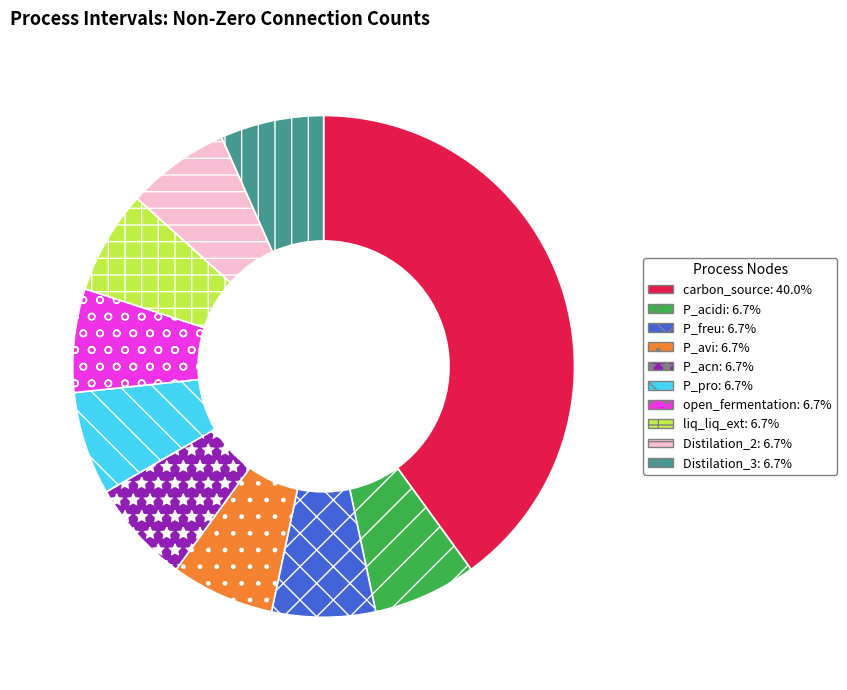

Approximately how many times larger is the value at P_avi: 6.7% compared to P_pro: 6.7%?

1.0